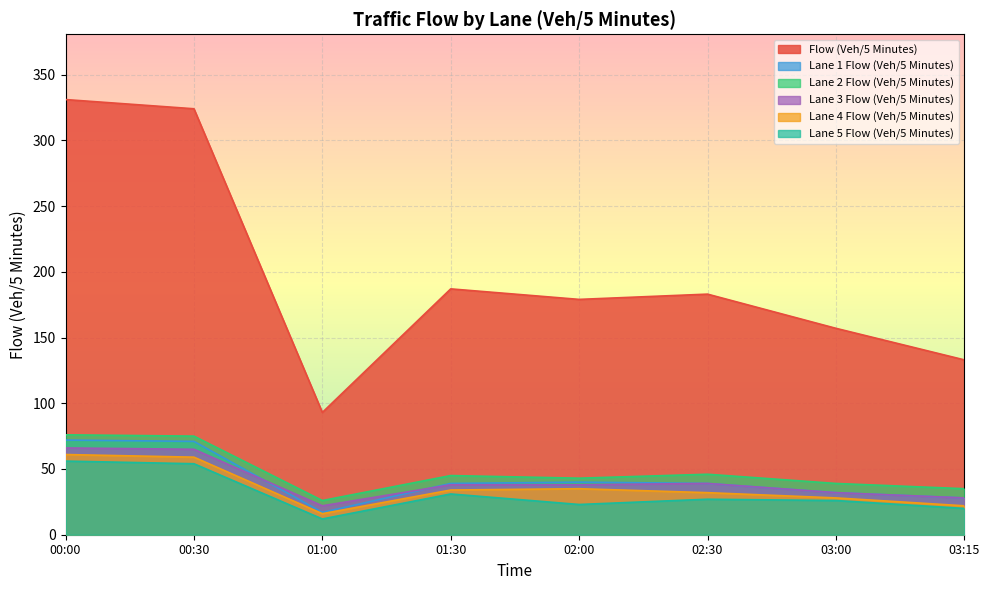

How many lines are shown in the chart?

6